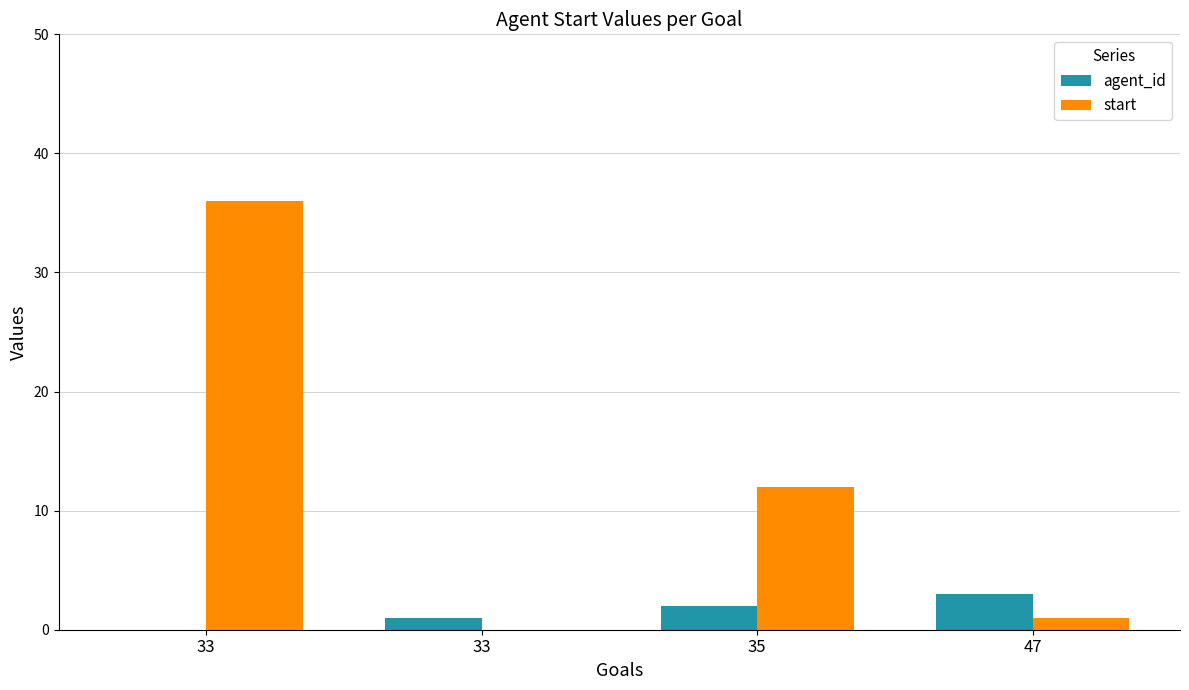

What are all the series names shown in the legend?

agent_id, start